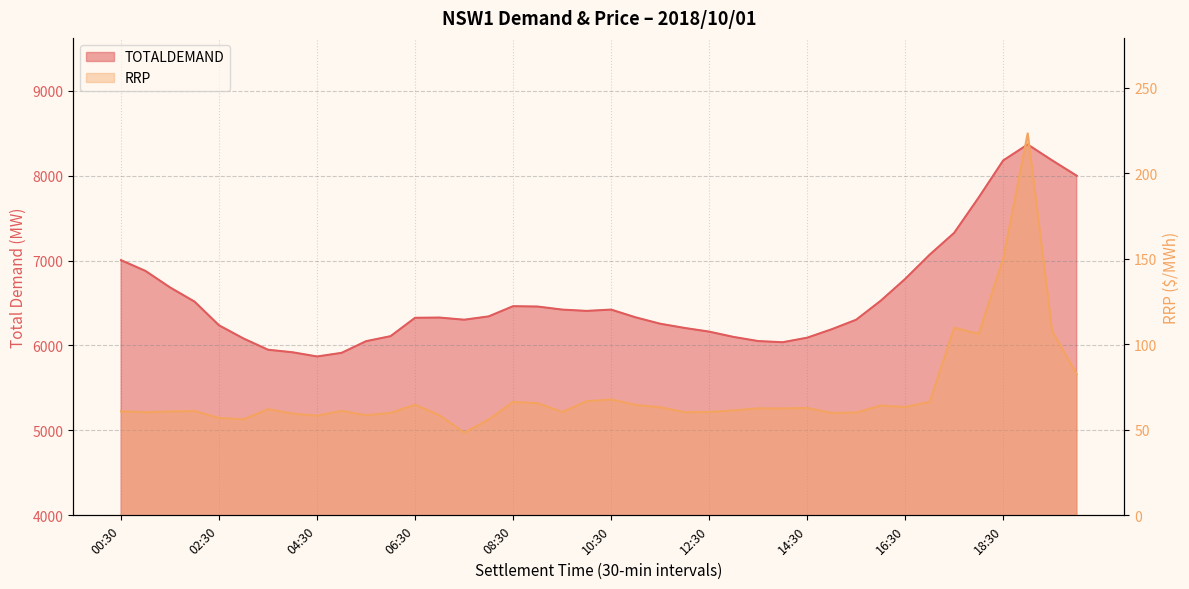

Which label corresponds to the largest value in the chart?

19:00